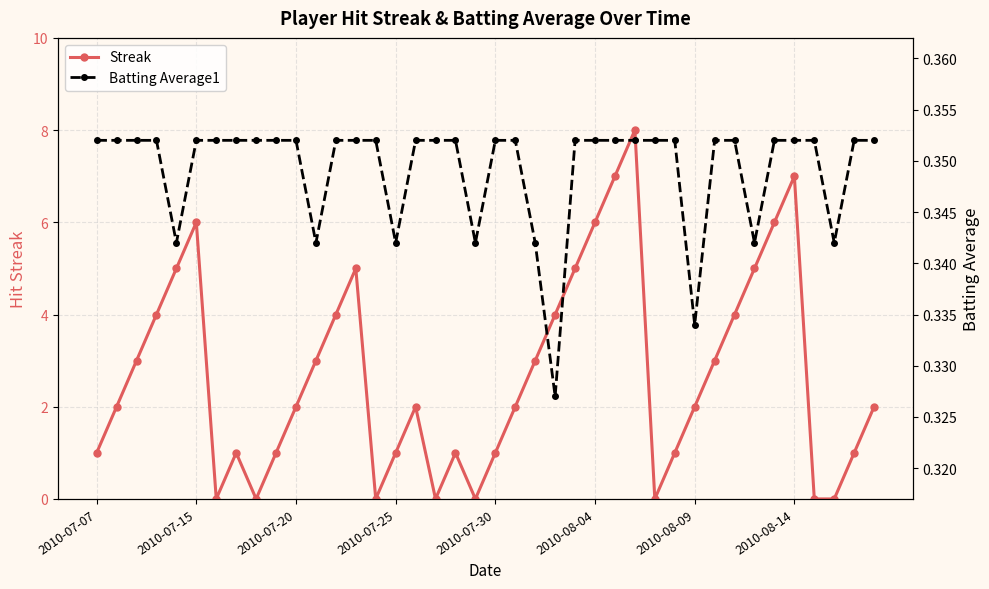

Which series has the widest spread of values?

Streak